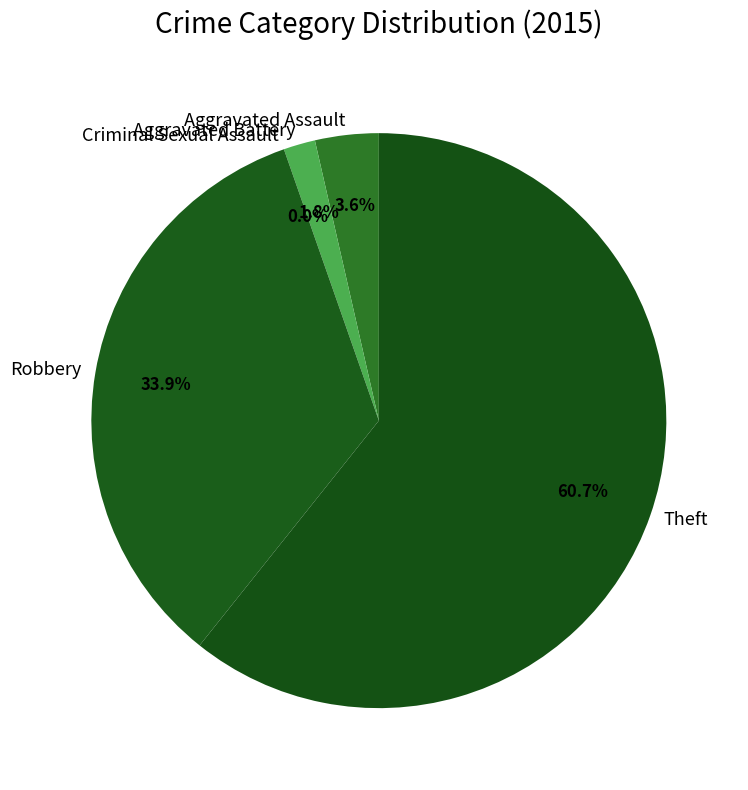

To the nearest percent, what is the average slice percentage?

20%